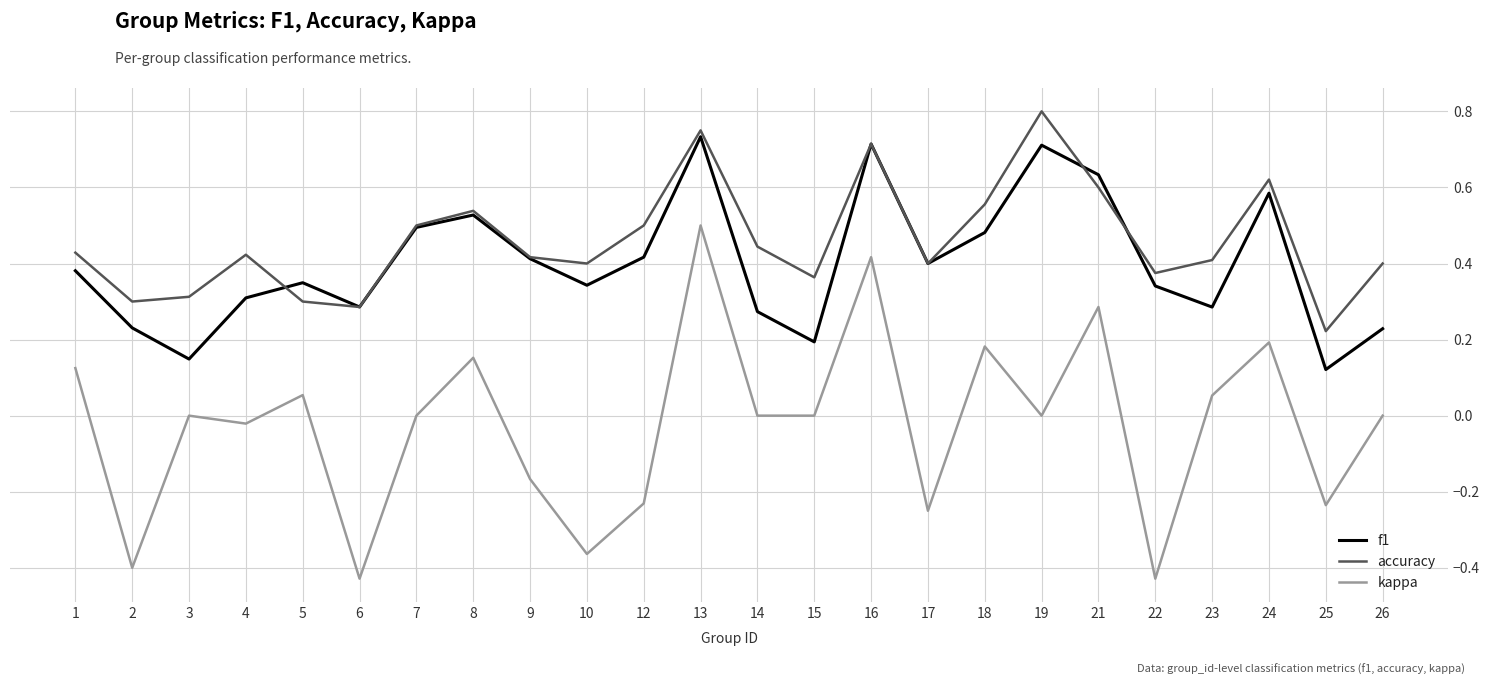

True or false: accuracy has a value of 0.4 at 4.

True